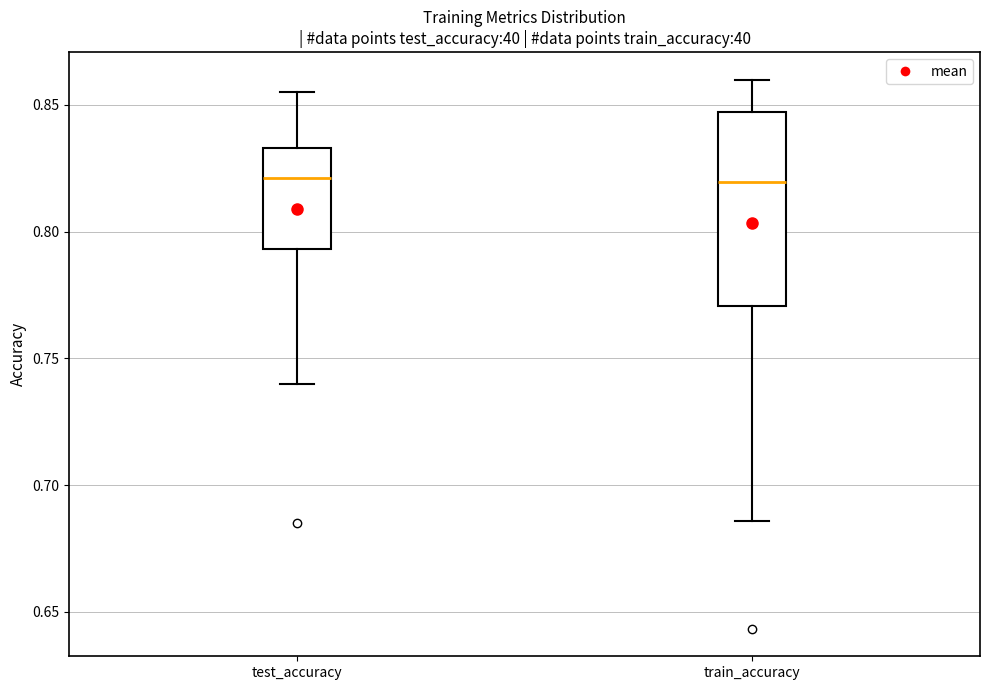

Where does the median line of the box for train_accuracy sit on the y-axis? The values are not printed on the chart, so give them approximately, as read against the axis.

0.820